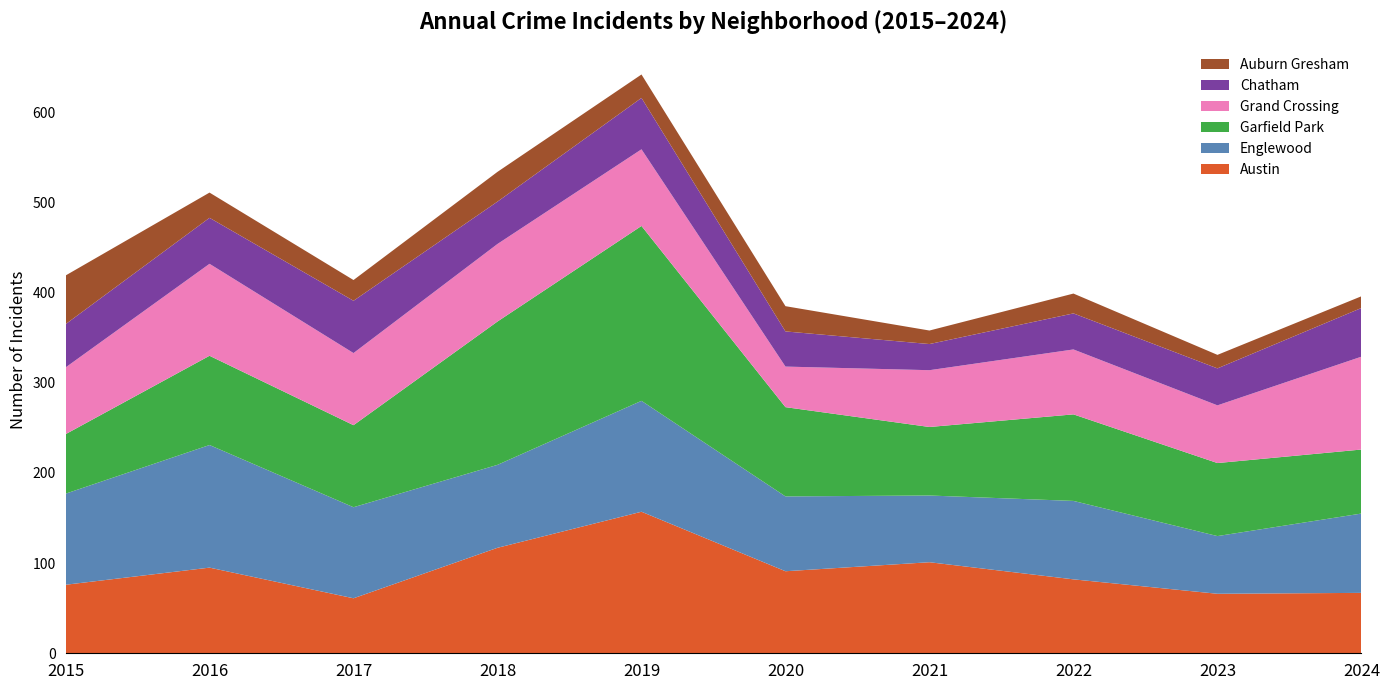

Reading left to right, transcribe all the data shown in this chart.

Austin: 76	95	61	117	157	91	101	82	66	67
Englewood: 101	136	101	92	123	83	74	87	64	88
Garfield Park: 66	99	91	159	194	99	76	96	81	71
Grand Crossing: 74	102	80	86	85	45	63	72	64	103
Chatham: 48	51	58	47	57	39	29	40	41	54
Auburn Gresham: 54	28	23	33	26	28	15	22	15	13